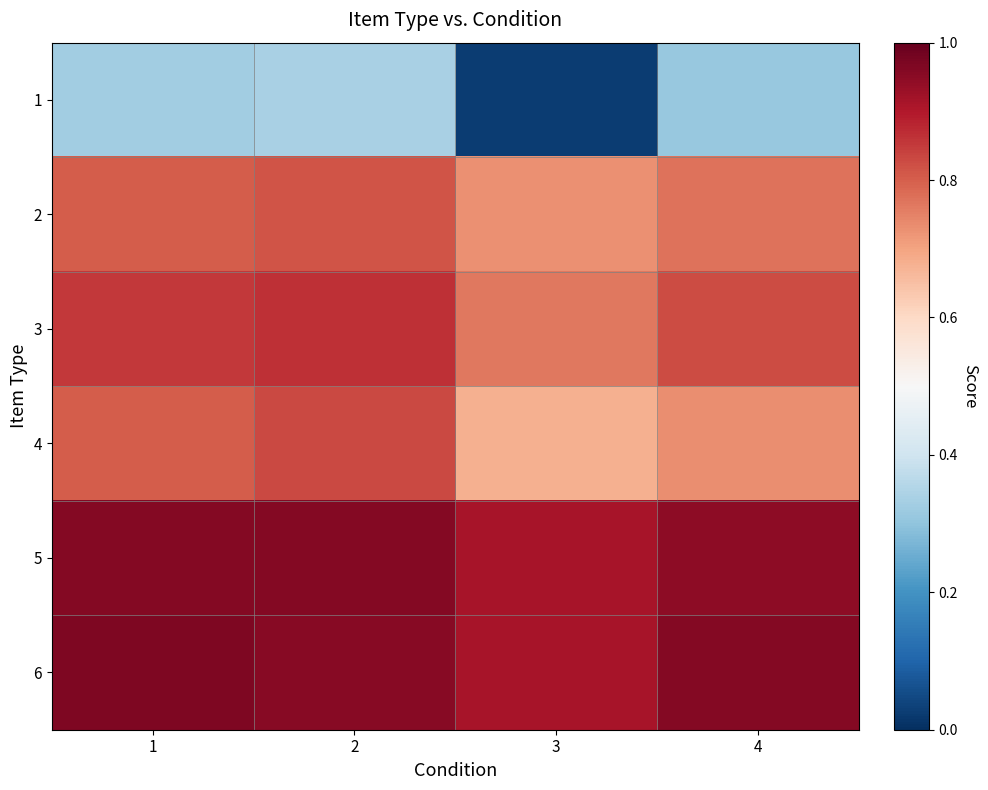

What is the spread (max minus min) of values at 3?

0.9